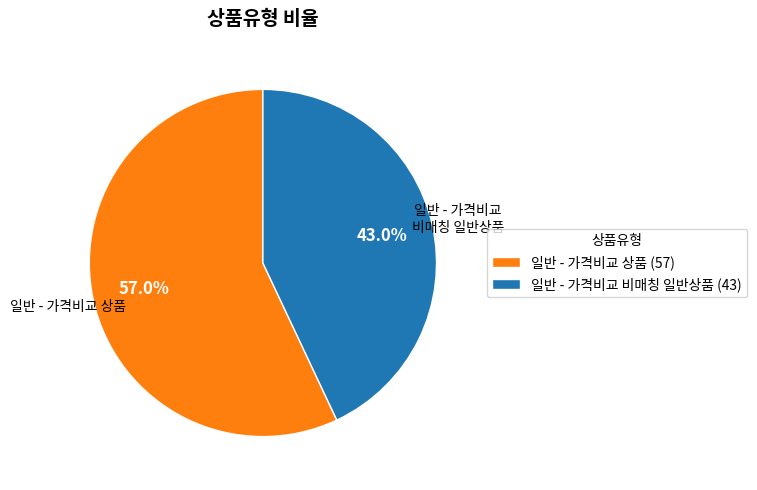

Which category accounts for the majority?

일반 - 가격비교 상품